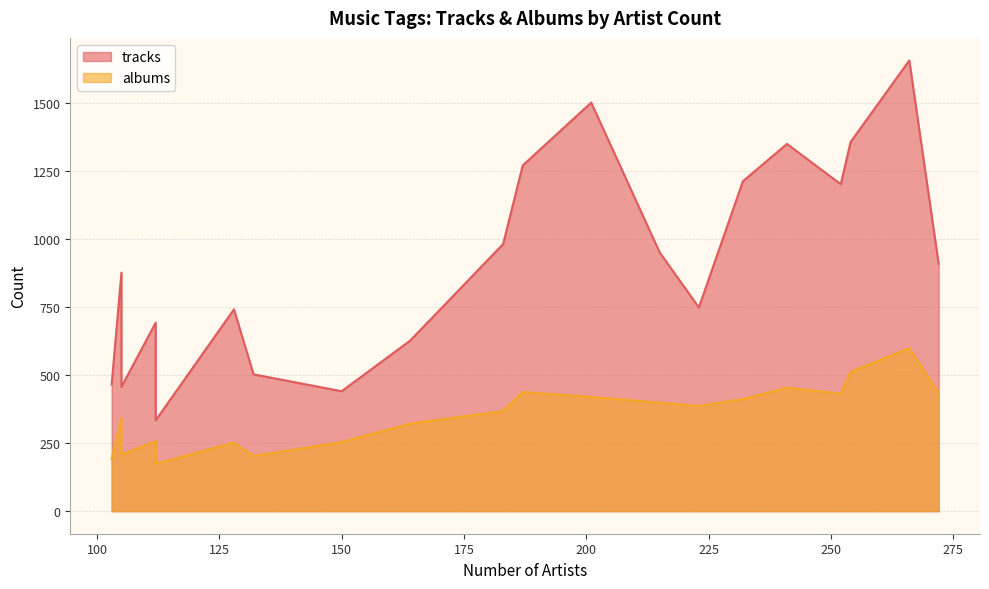

True or false: tracks and albums cross at least once.

False